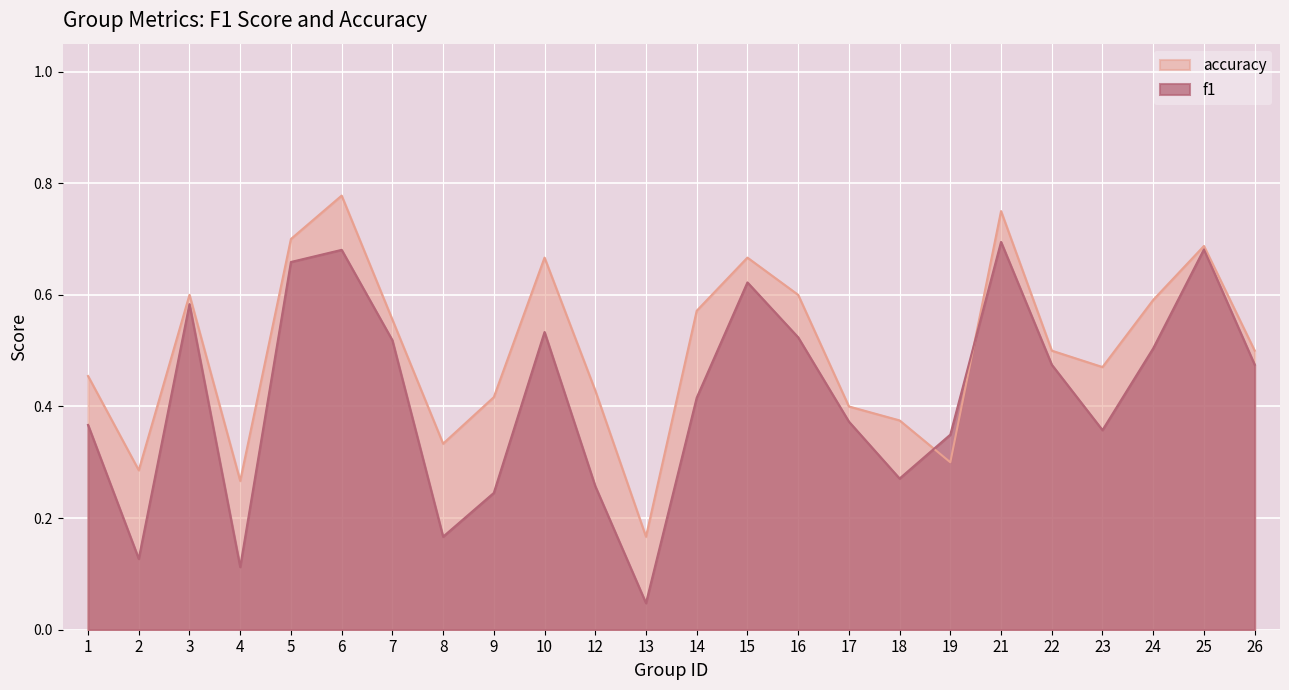

The accuracy series shows 0.6 at 7. True or false?

True